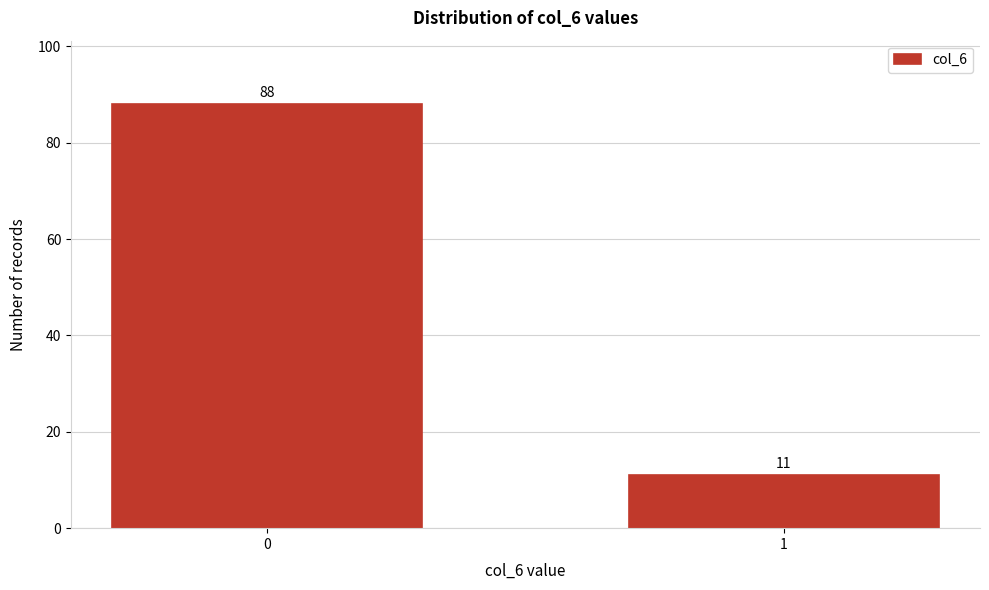

Reading left to right, transcribe all the data shown in this chart.

88	11